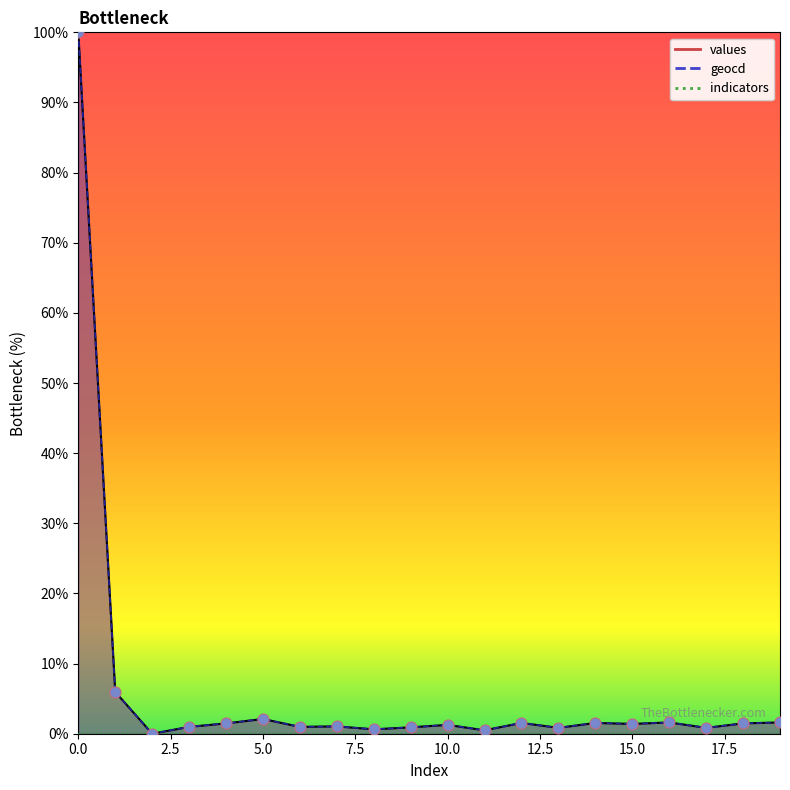

Which series has the largest total across all categories?

geocd